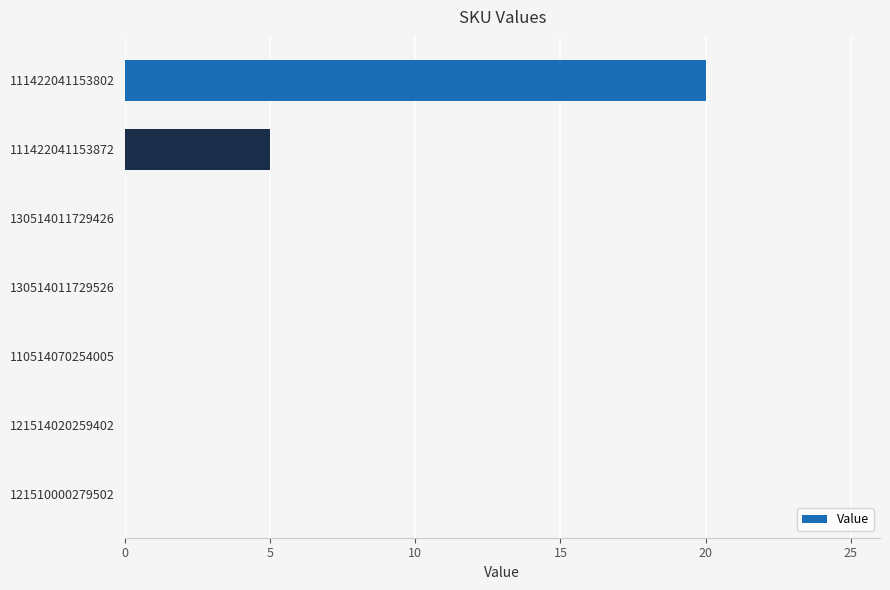

What is the sum of all values?

25